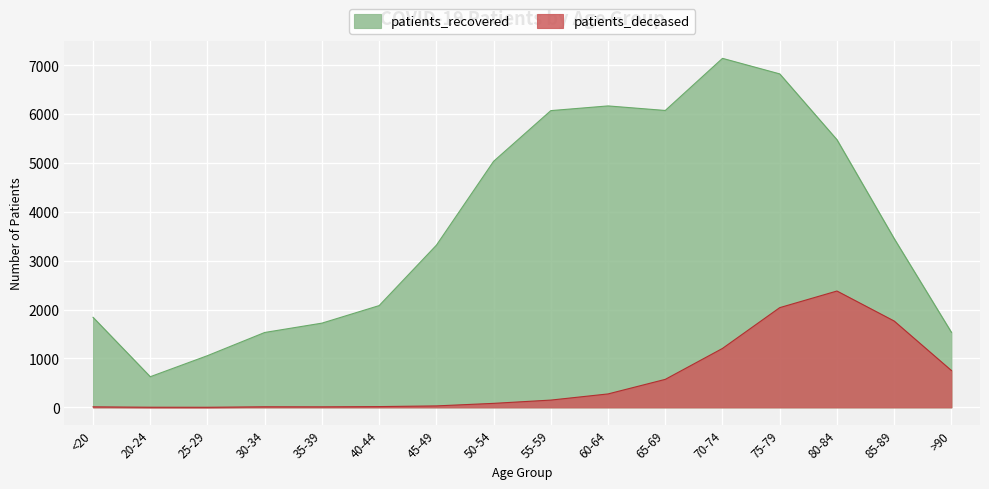

What value does the patients_deceased series have at >90, to the nearest 50?

750